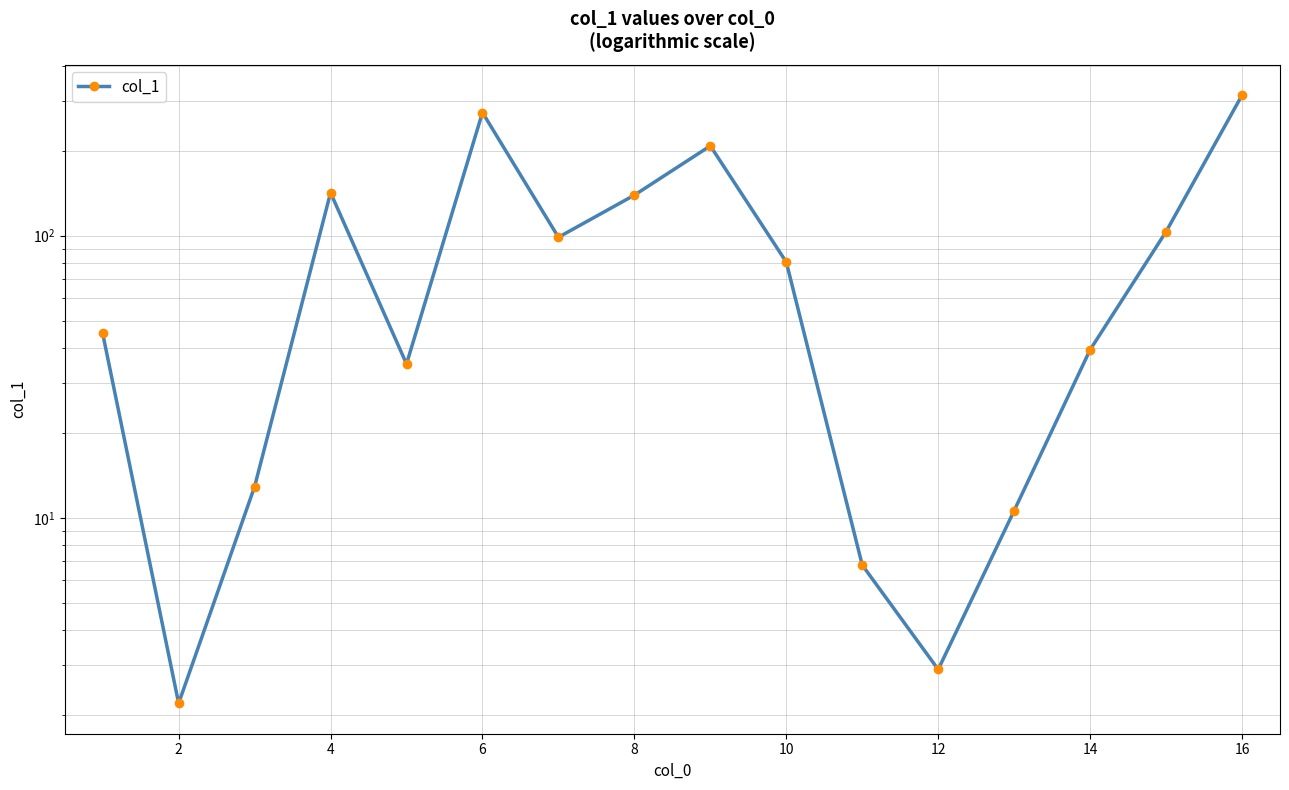

Does the chart have visible grid lines?

Yes